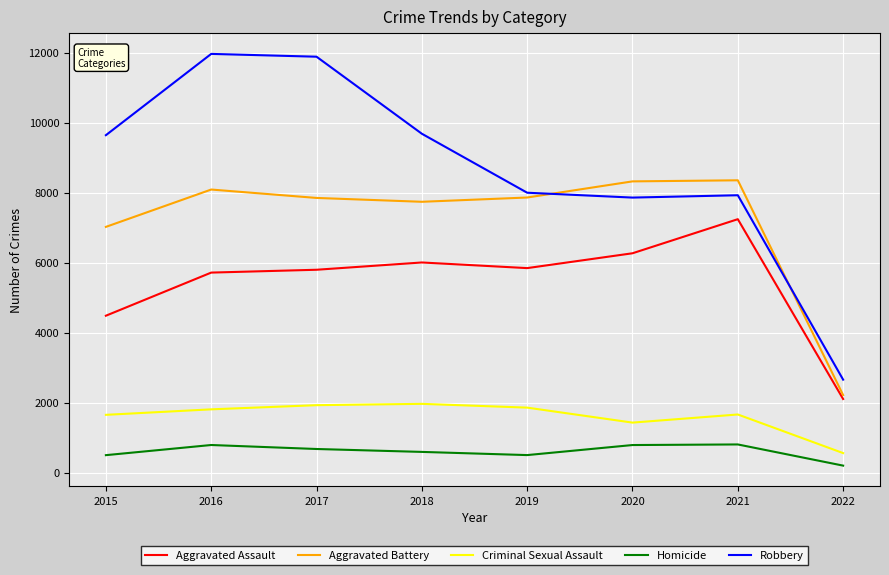

Where is Aggravated Battery nearest to the value 5280?

2015